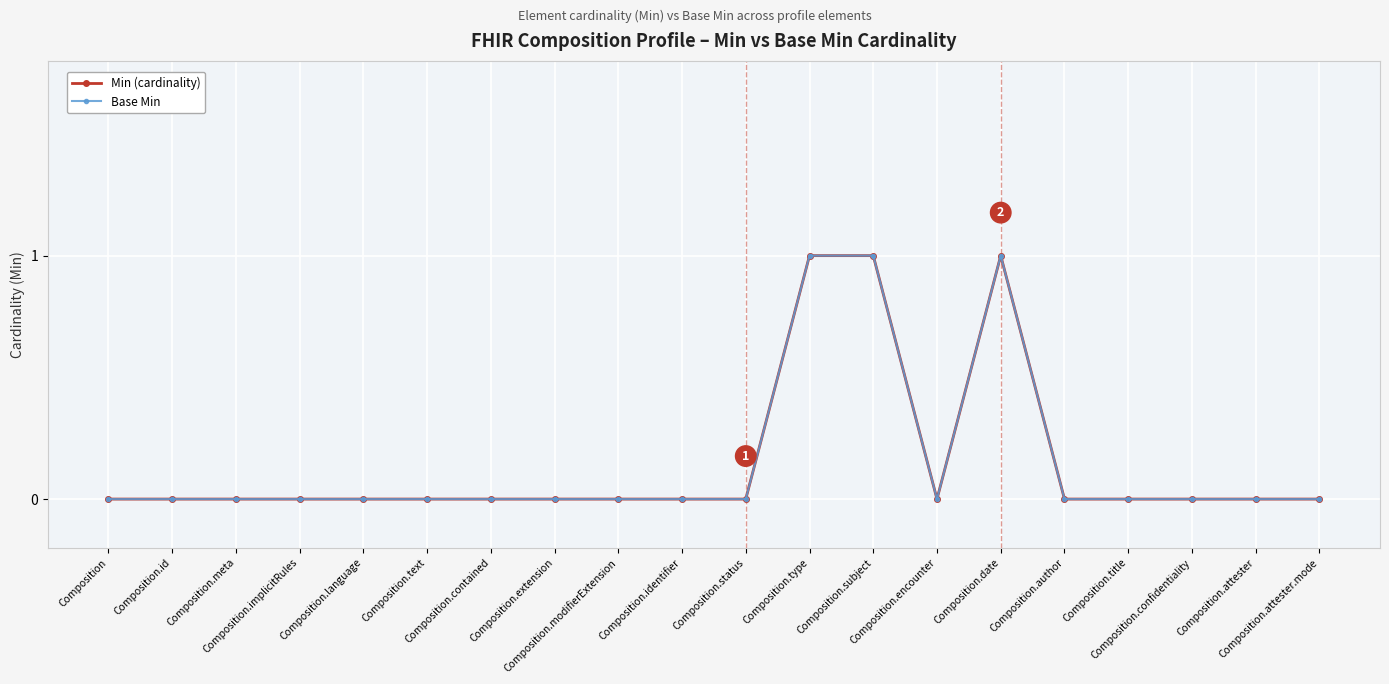

Which series has the largest total across all categories?

Min (cardinality)